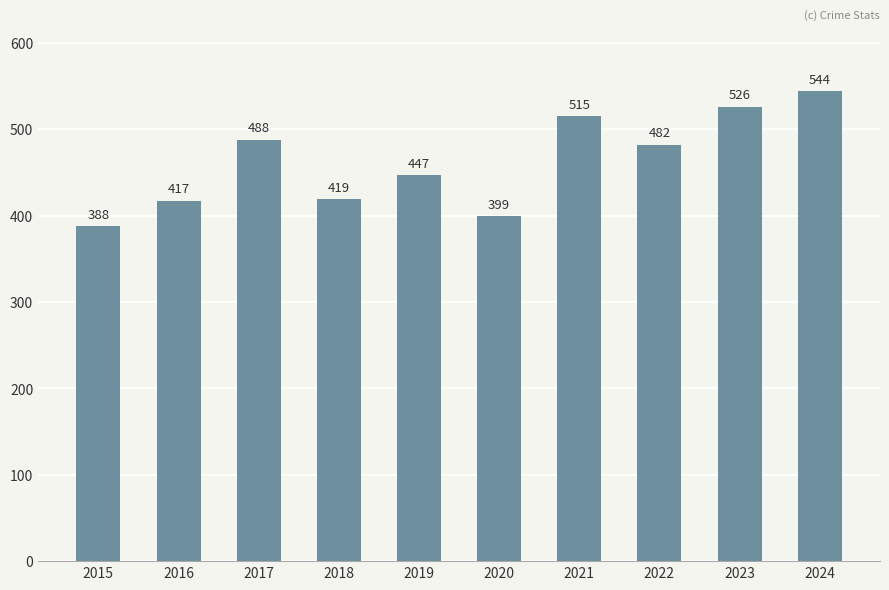

What is the change in value from 2017 to 2022?

-6